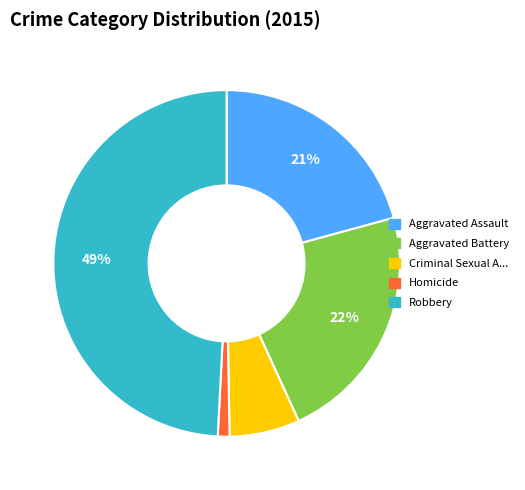

Is there any slice that represents more than half of the pie?

No